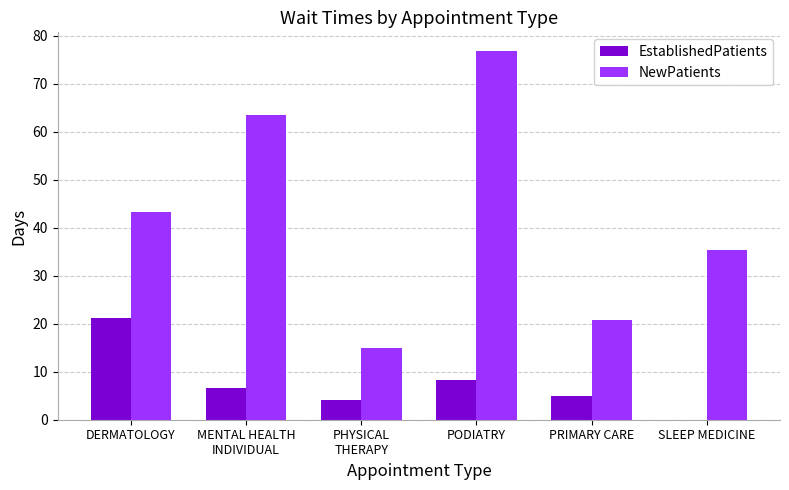

Where does the EstablishedPatients series first go above 6?

DERMATOLOGY